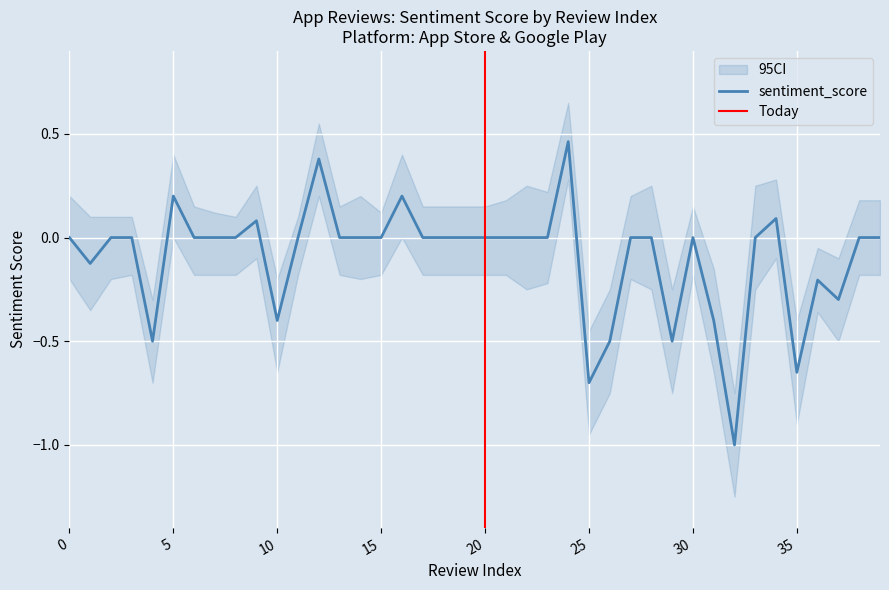

What is the lowest value of the sentiment_score series?

-1.0